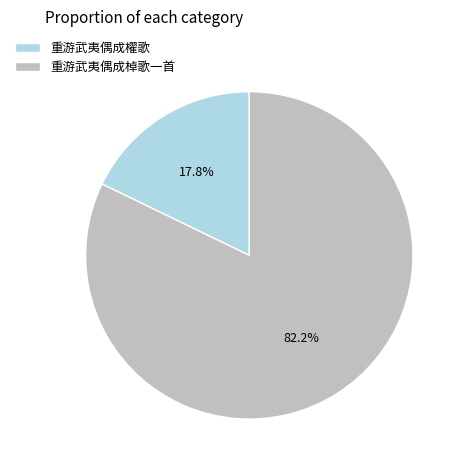

What percentage is the 重游武夷偶成櫂歌 slice, to the nearest percent?

18%